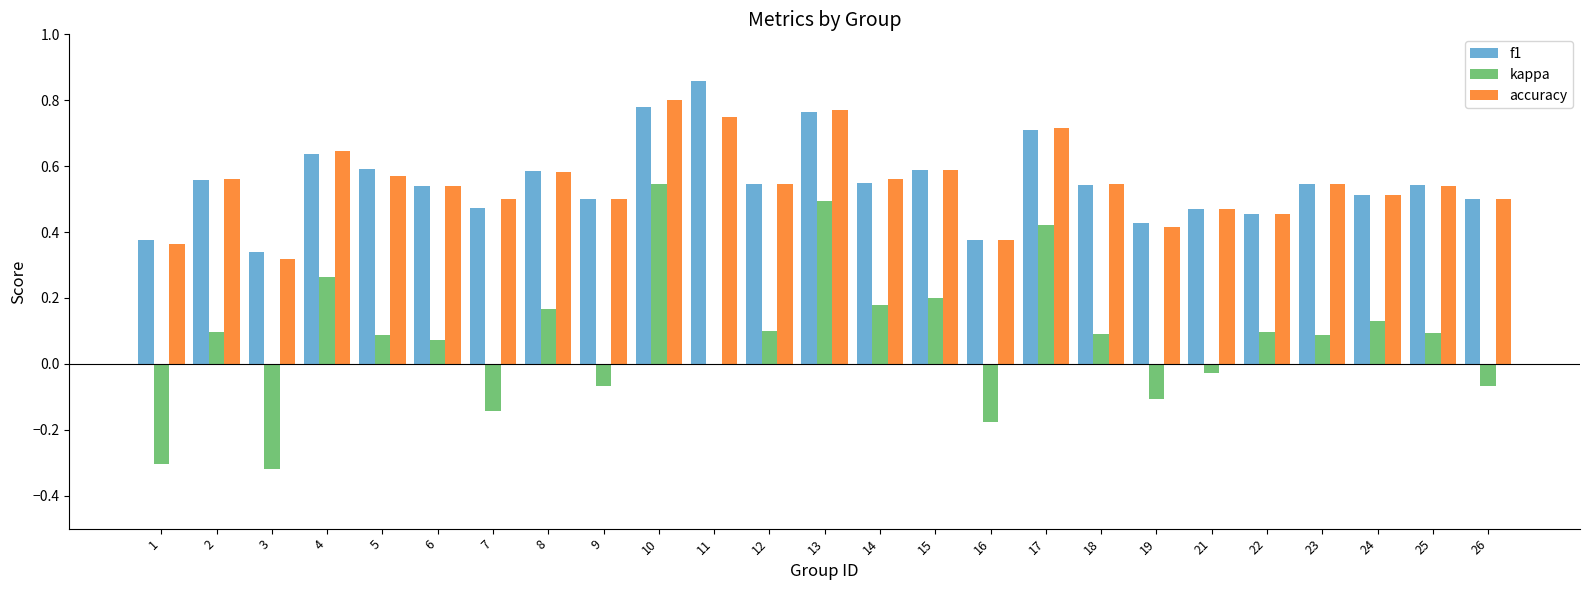

What is the total value across all series at 25?

1.2